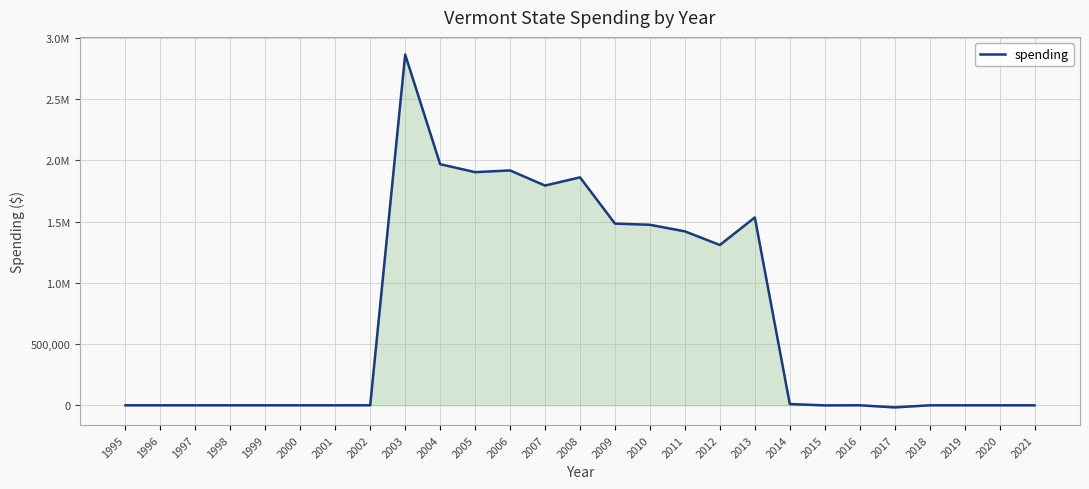

Reading left to right, list all the values displayed in this chart.

1995=0	1996=0	1997=0	1998=0	1999=0	2000=0	2001=0	2002=386	2003=2863379	2004=1968248	2005=1903267	2006=1917200	2007=1793583	2008=1860736	2009=1483178	2010=1473592	2011=1419889	2012=1308728	2013=1533382	2014=10334	2015=-635	2016=246	2017=-17278	2018=0	2019=0	2020=0	2021=0